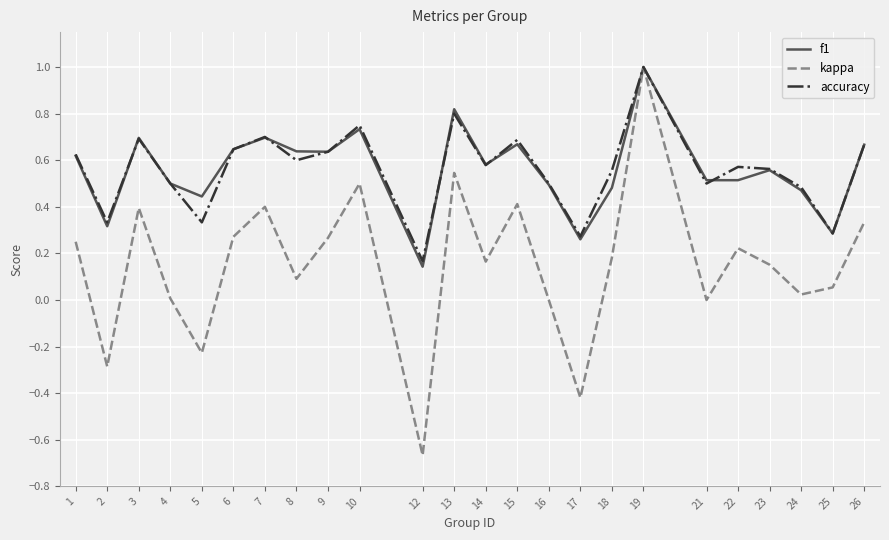

Which series changed the most between 19 and 23?

kappa